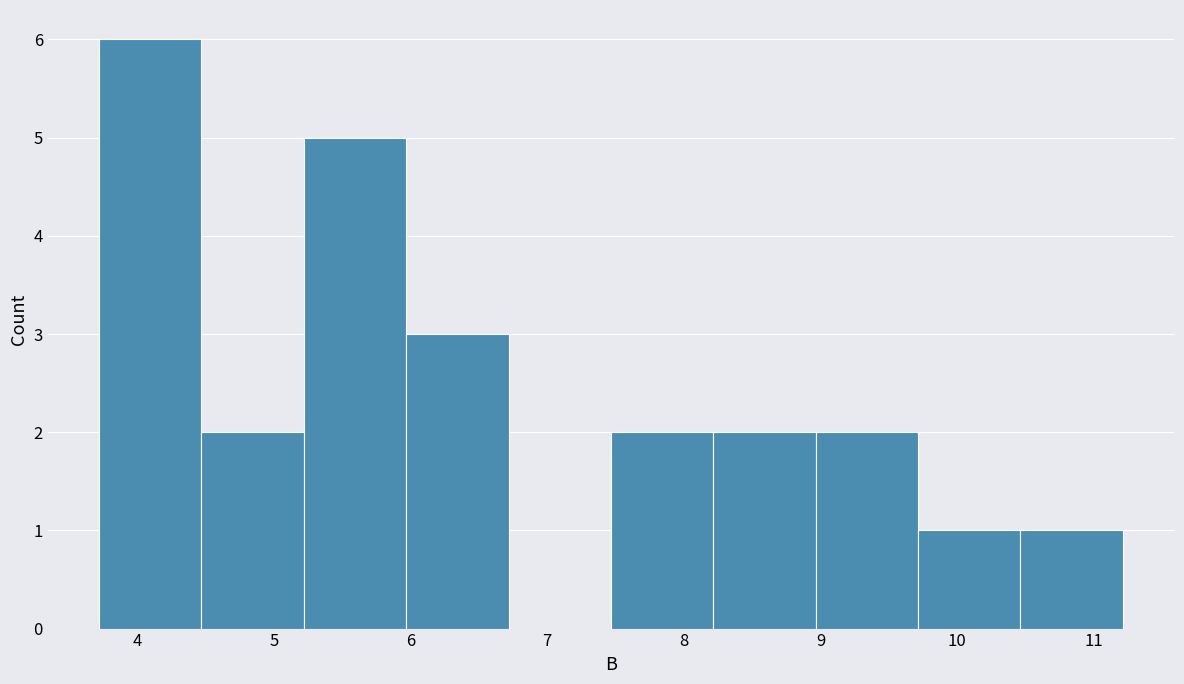

Reading left to right, transcribe this chart: for each bar, give the range it covers on the x-axis and its height. Neither the bar edges nor the heights are printed on the chart, so give them approximately, as read against the axes.

3.7 to 4.5: 6
4.5 to 5.2: 2
5.2 to 6.0: 5
6.0 to 6.7: 3
6.7 to 7.5: 0
7.5 to 8.2: 2
8.2 to 9.0: 2
9.0 to 9.7: 2
9.7 to 10.5: 1
10.5 to 11.2: 1